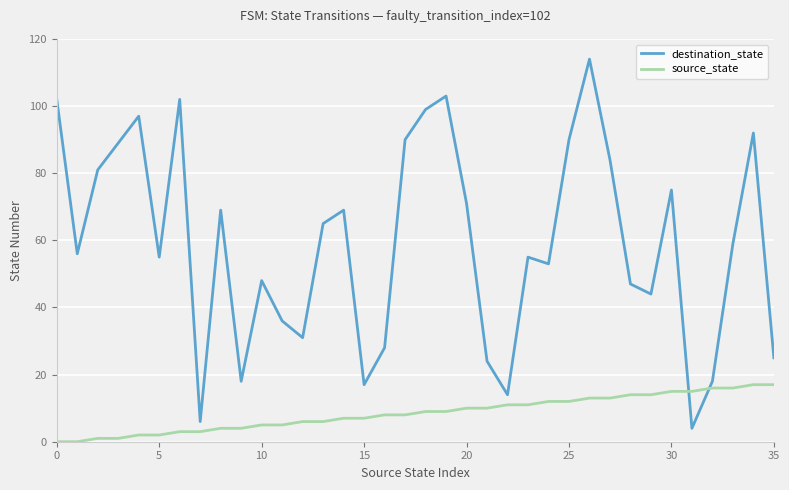

List the series in order of their peak value, highest first.

destination_state, source_state